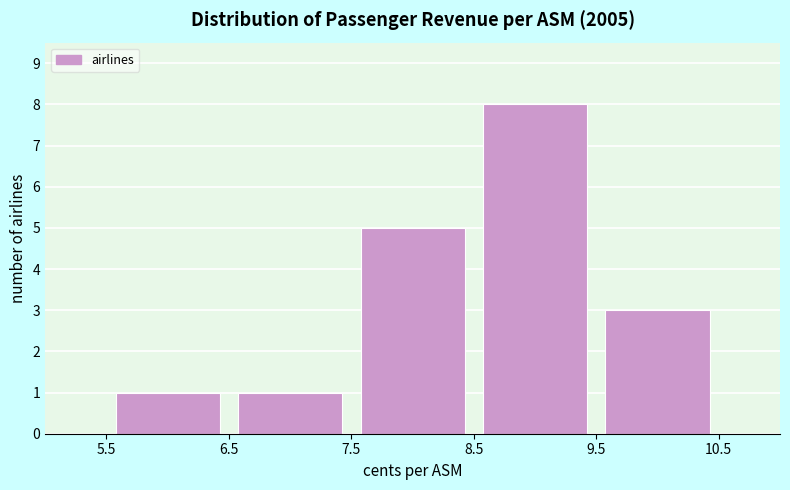

Reading left to right, list every bar in this chart as the range it spans on the x-axis followed by its height. The values are not printed on the chart, so give them approximately, as read against the axis.

5.5 to 6.5: 1
6.5 to 7.5: 1
7.5 to 8.5: 5
8.5 to 9.5: 8
9.5 to 10.5: 3